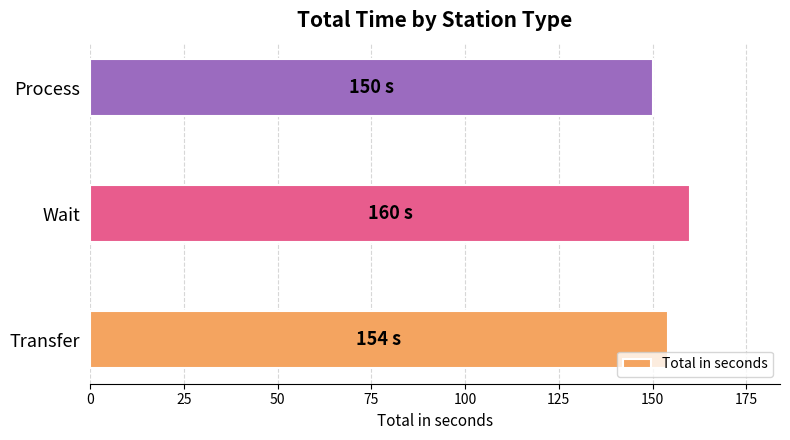

List the labels in order of value, largest first.

Wait, Transfer, Process